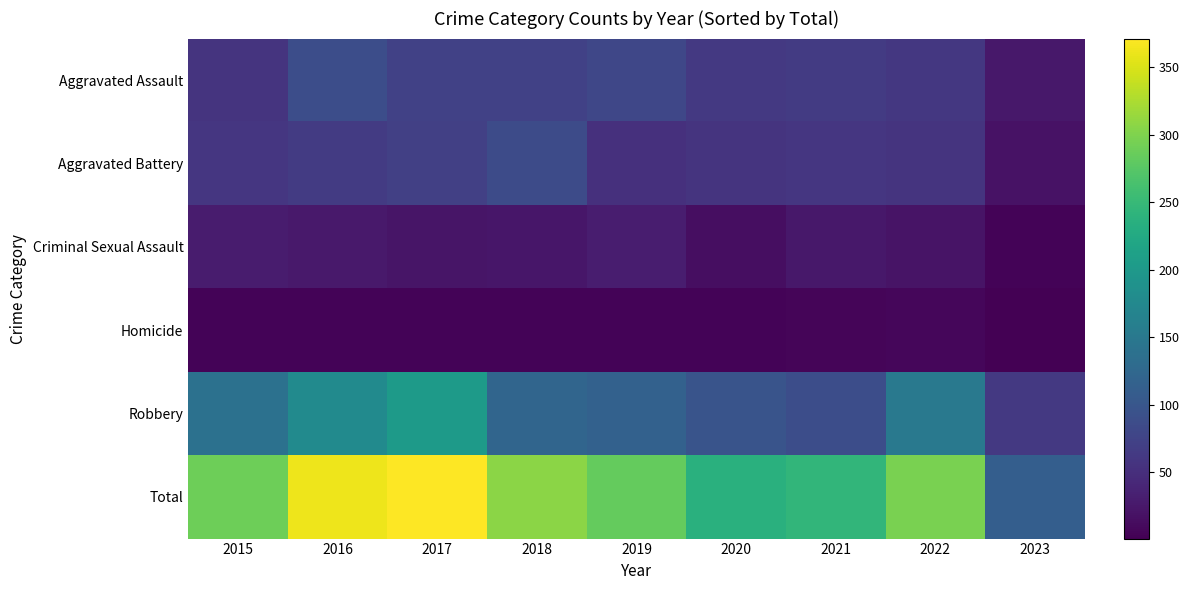

Reading left to right, transcribe all the data shown in this chart.

Aggravated Assault: 2015=56	2016=88	2017=72	2018=72	2019=80	2020=62	2021=66	2022=61	2023=25
Aggravated Battery: 2015=60	2016=66	2017=71	2018=86	2019=53	2020=57	2021=60	2022=56	2023=19
Criminal Sexual Assault: 2015=29	2016=26	2017=22	2018=24	2019=31	2020=15	2021=25	2022=21	2023=4
Homicide: 2015=5	2016=4	2017=4	2018=4	2019=4	2020=5	2021=6	2022=7	2023=1
Robbery: 2015=139	2016=178	2017=202	2018=121	2019=116	2020=97	2021=88	2022=151	2023=63
Total: 2015=289	2016=362	2017=371	2018=307	2019=284	2020=236	2021=245	2022=296	2023=112